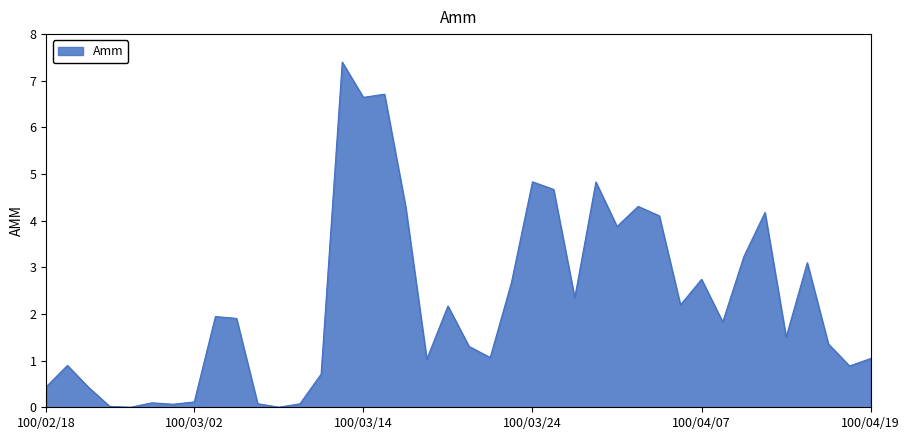

What is the difference between the maximum and minimum values?

7.4